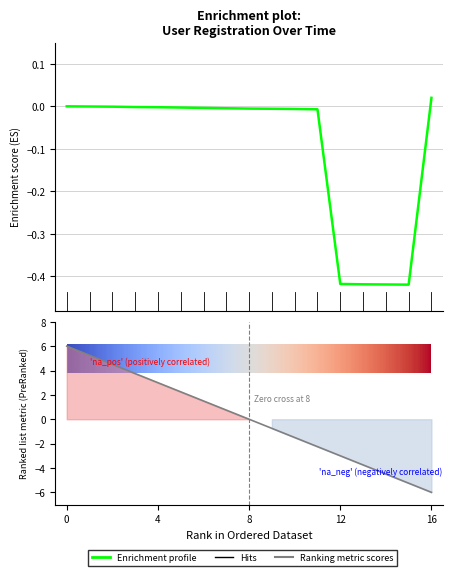

The Enrichment profile series shows -0.1 at 15. True or false?

False